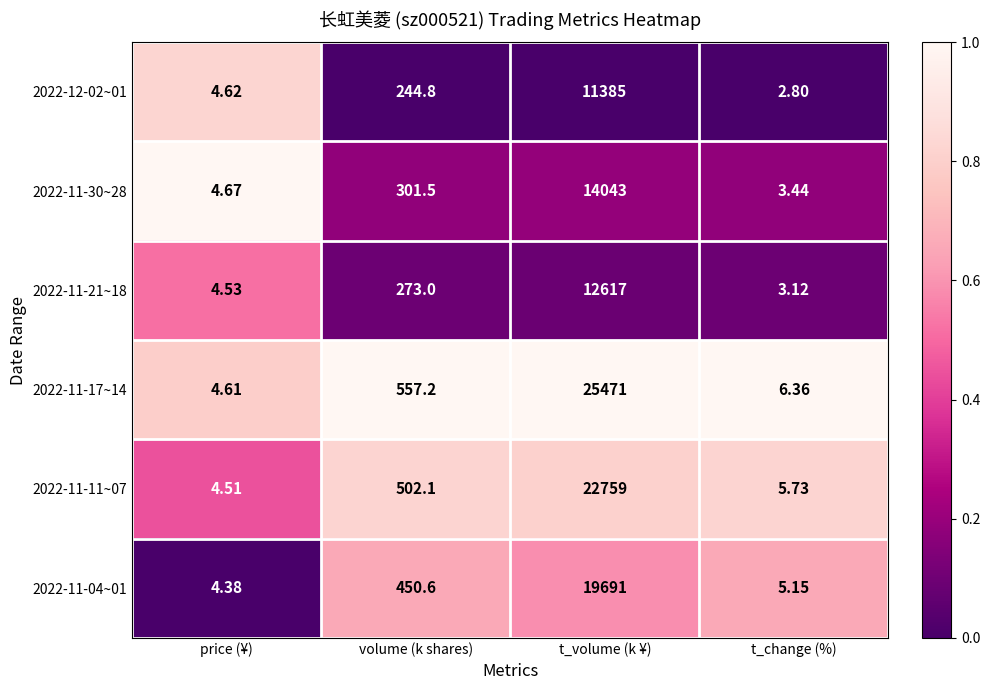

List the labels in order of 2022-12-02~01 value, smallest first.

t_change (%), price (¥), volume (k shares), t_volume (k ¥)